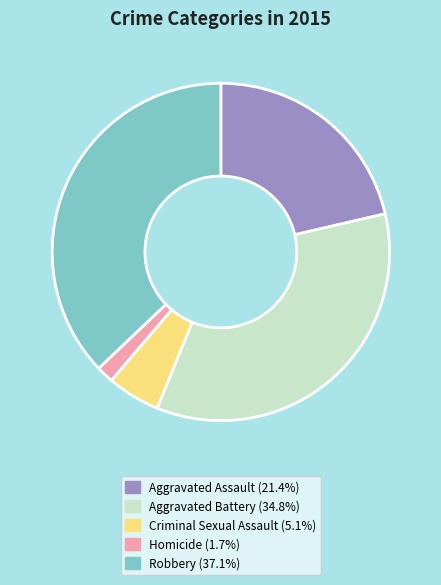

Rank the categories by value from highest to lowest.

Robbery, Aggravated Battery, Aggravated Assault, Criminal Sexual Assault, Homicide